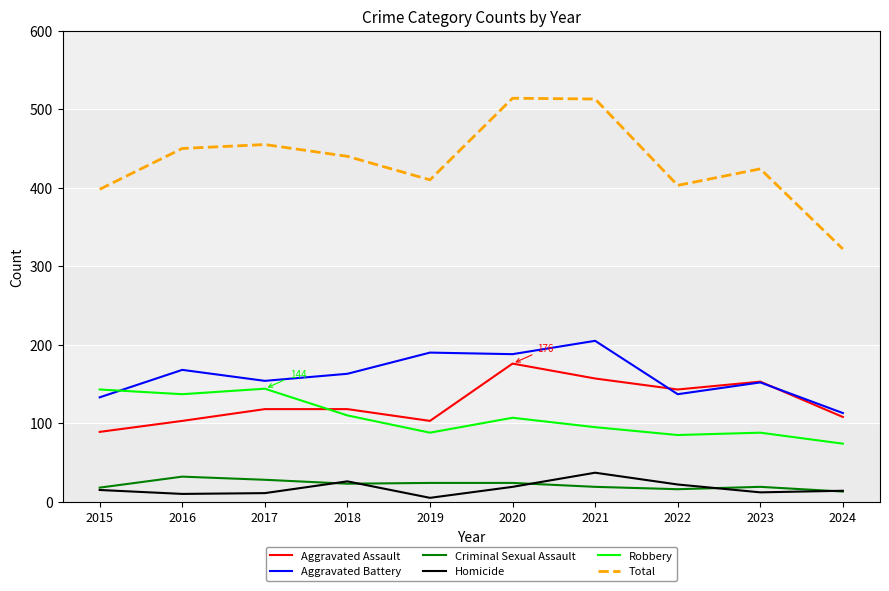

Rank the series by their maximum value, from highest to lowest.

Total, Aggravated Battery, Aggravated Assault, Robbery, Homicide, Criminal Sexual Assault